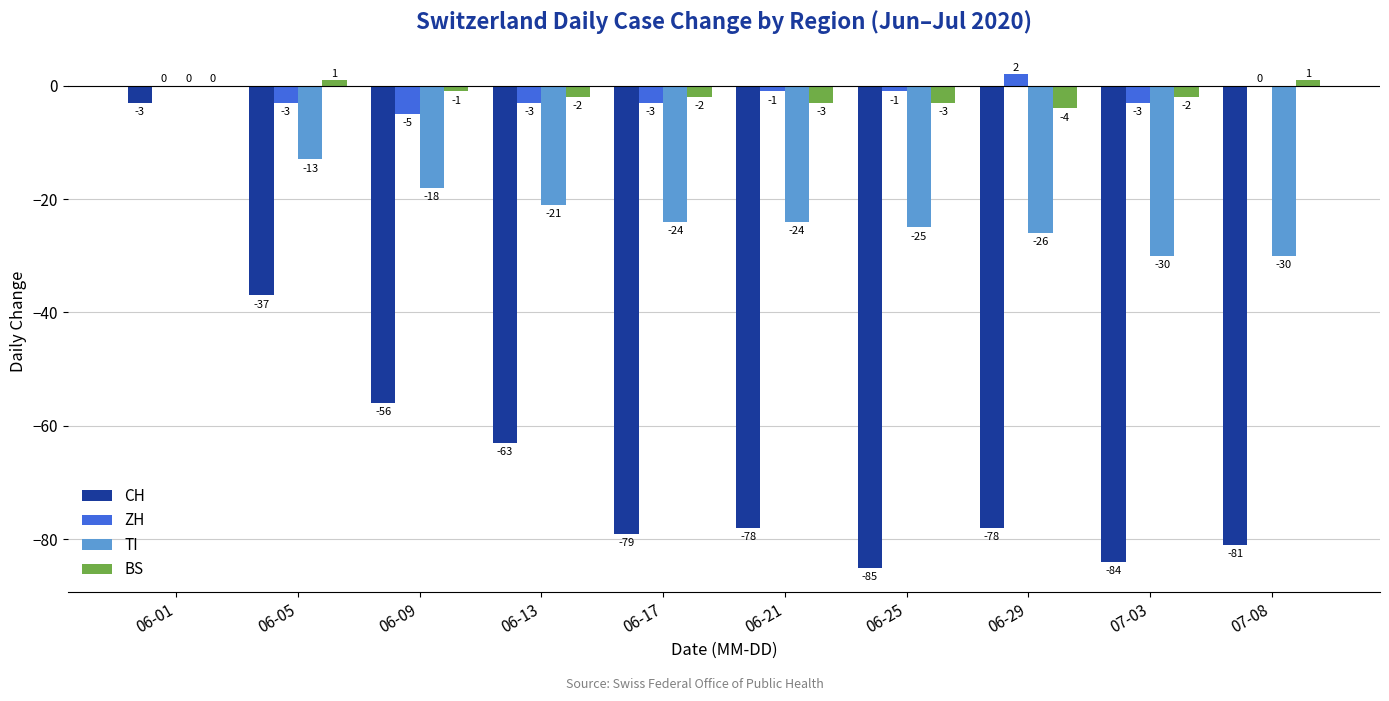

What is the sum of the BS values at 06-17 and 07-03?

-4